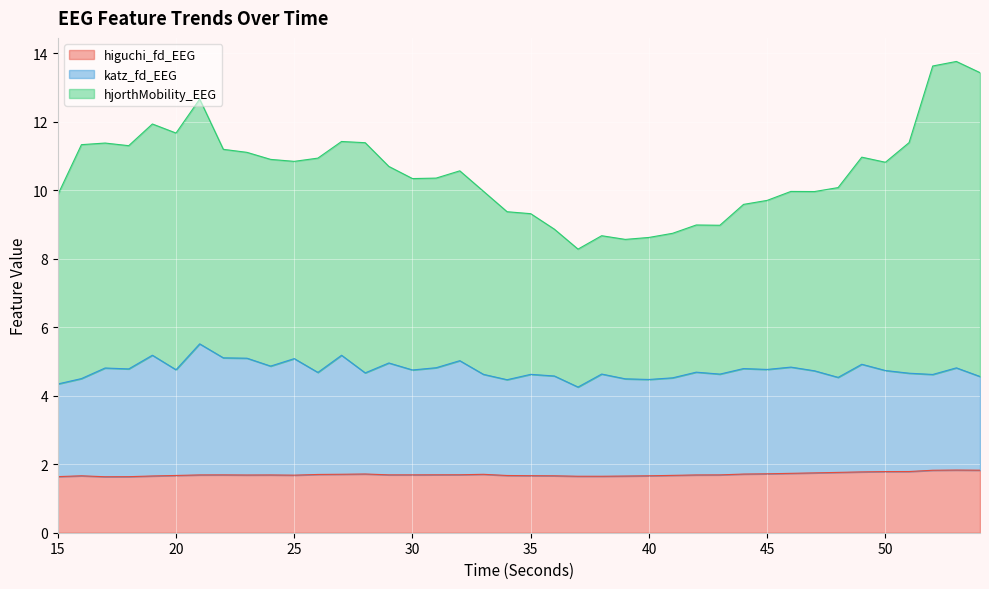

True or false: higuchi_fd_EEG has more than 0 interior local peaks.

True